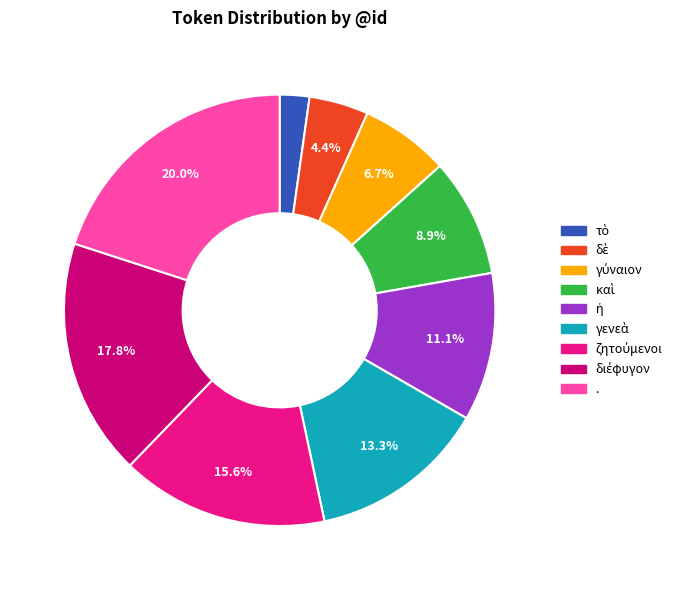

How much of the chart is everything except .?

80.0%